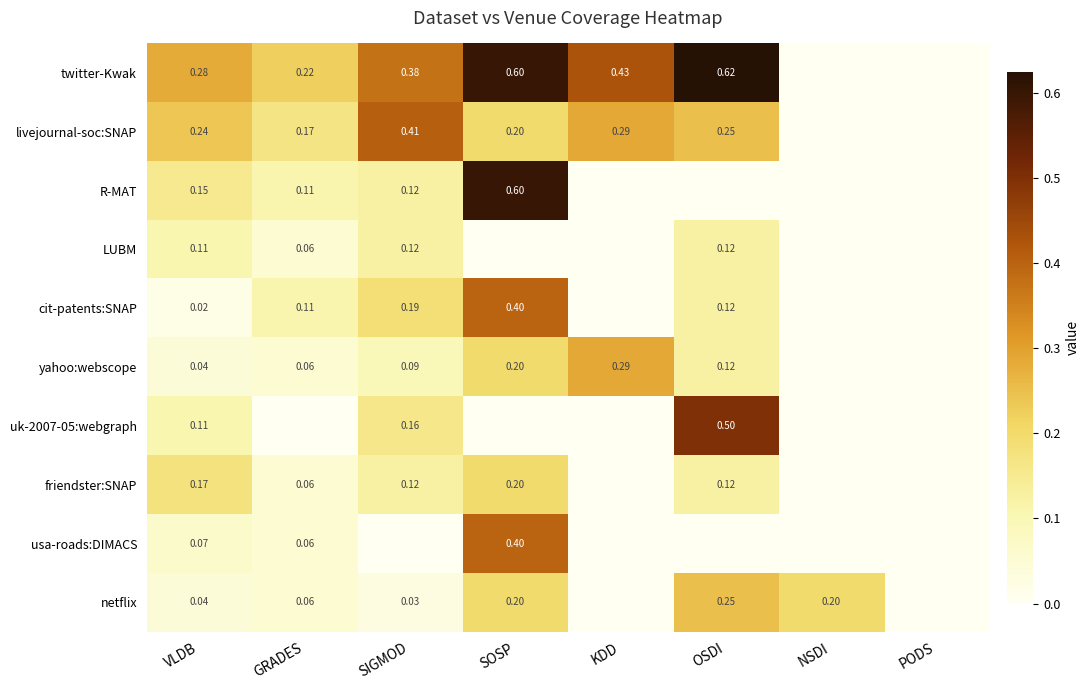

What is the maximum value shown in the chart?

0.6